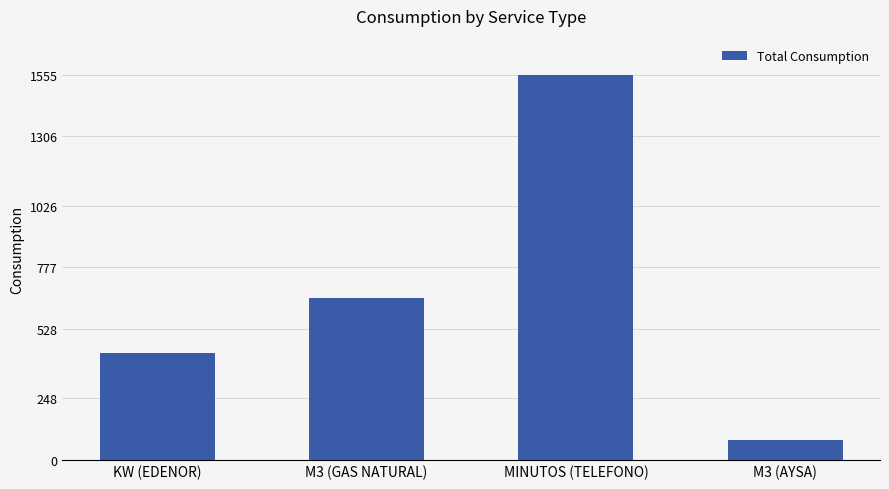

At which category does the chart reach its peak across all series?

MINUTOS (TELEFONO)